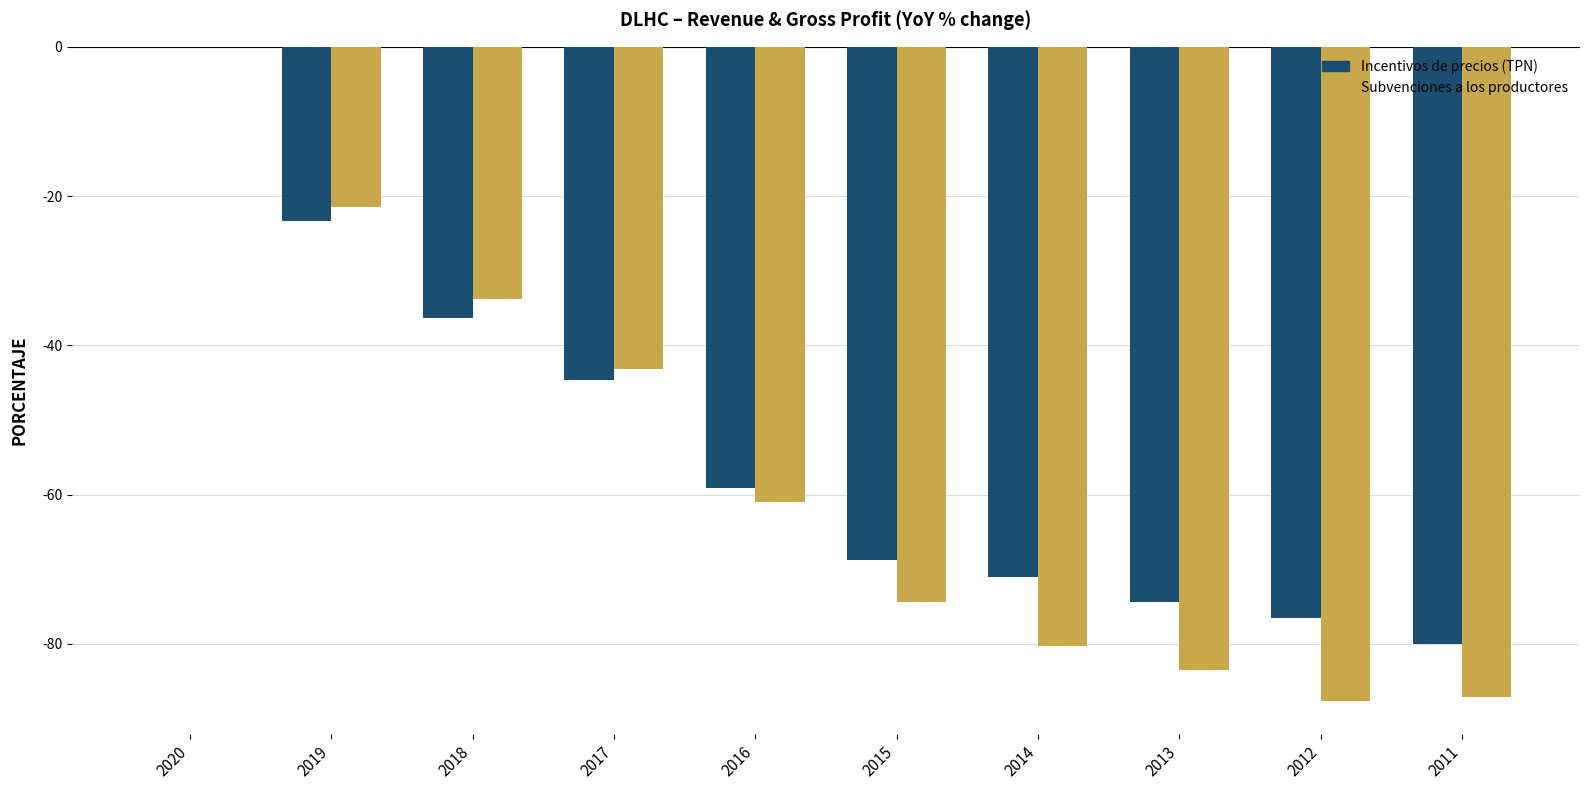

Are the bars horizontal?

No